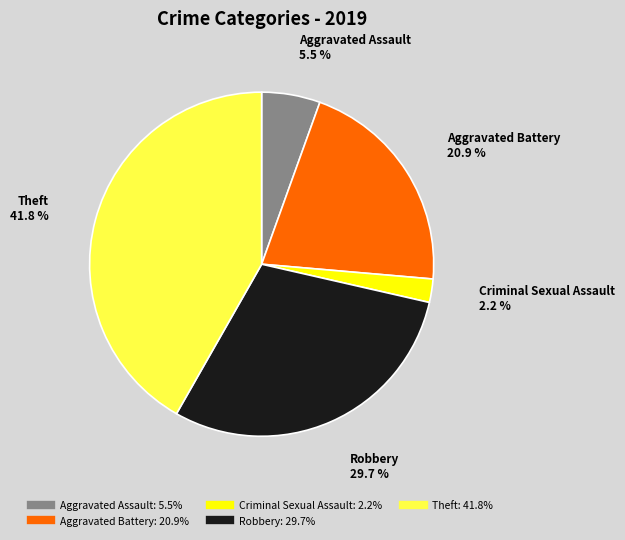

Is there a majority slice in this chart?

No